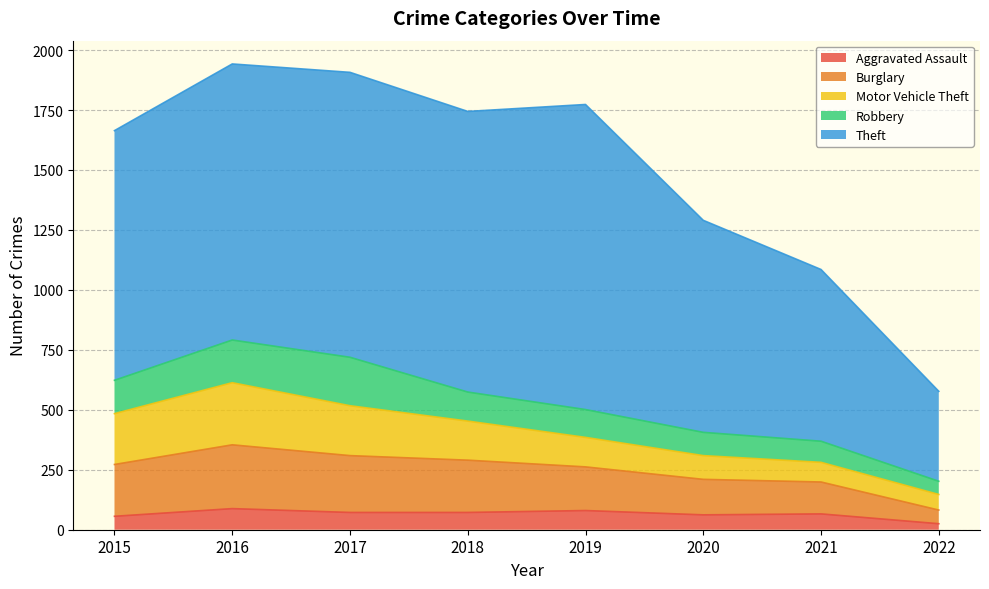

In Theft, how many points are higher than both neighbors (excluding endpoints)?

2